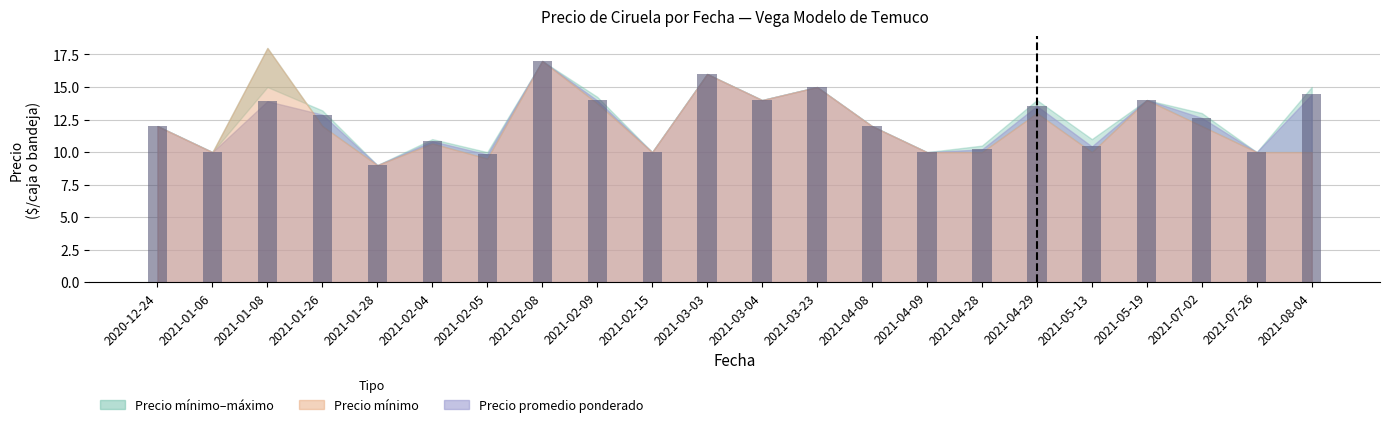

Read the value at 2021-03-03.

16.0